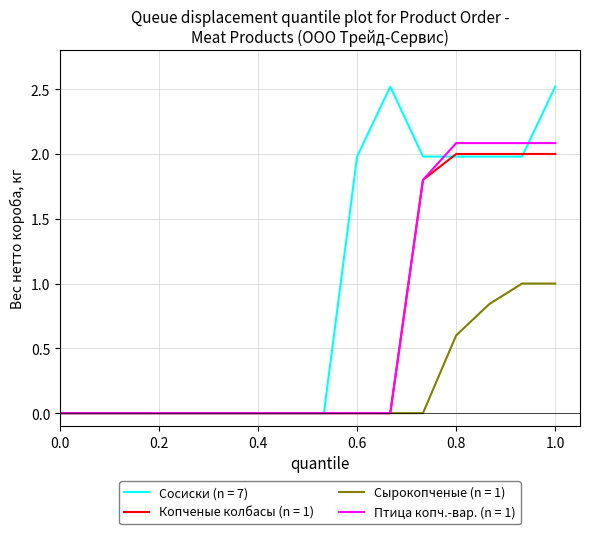

Which series has the largest total across all categories?

Сосиски (n = 7)